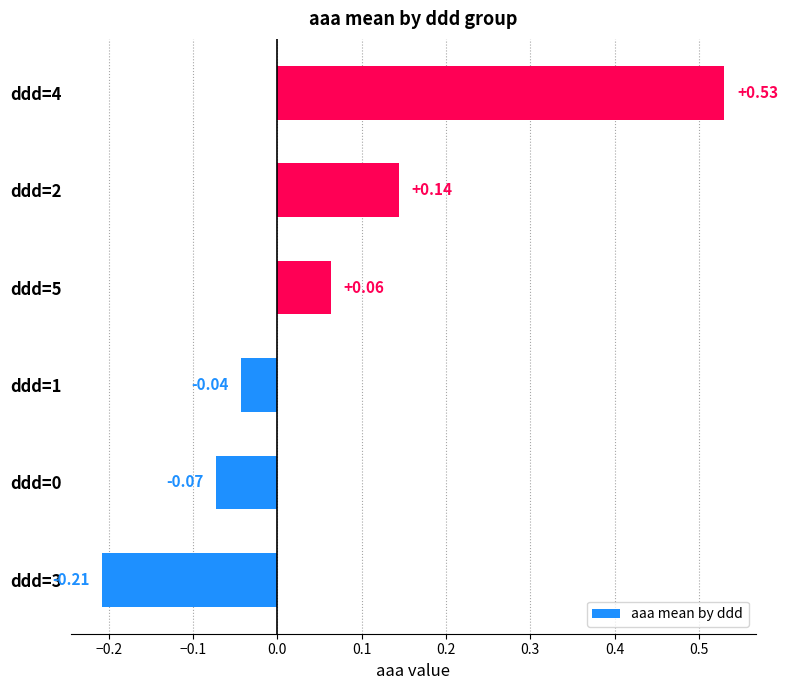

How many bars are there in total?

6